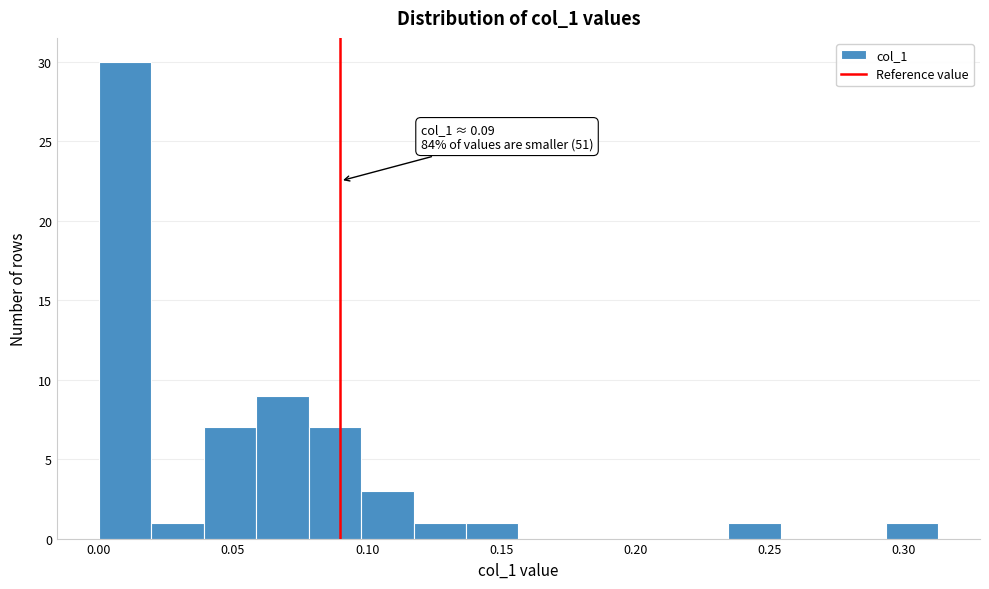

Around what value on the x-axis is the tallest bar? Give the approximate position of its centre, as read against the axis.

0.010